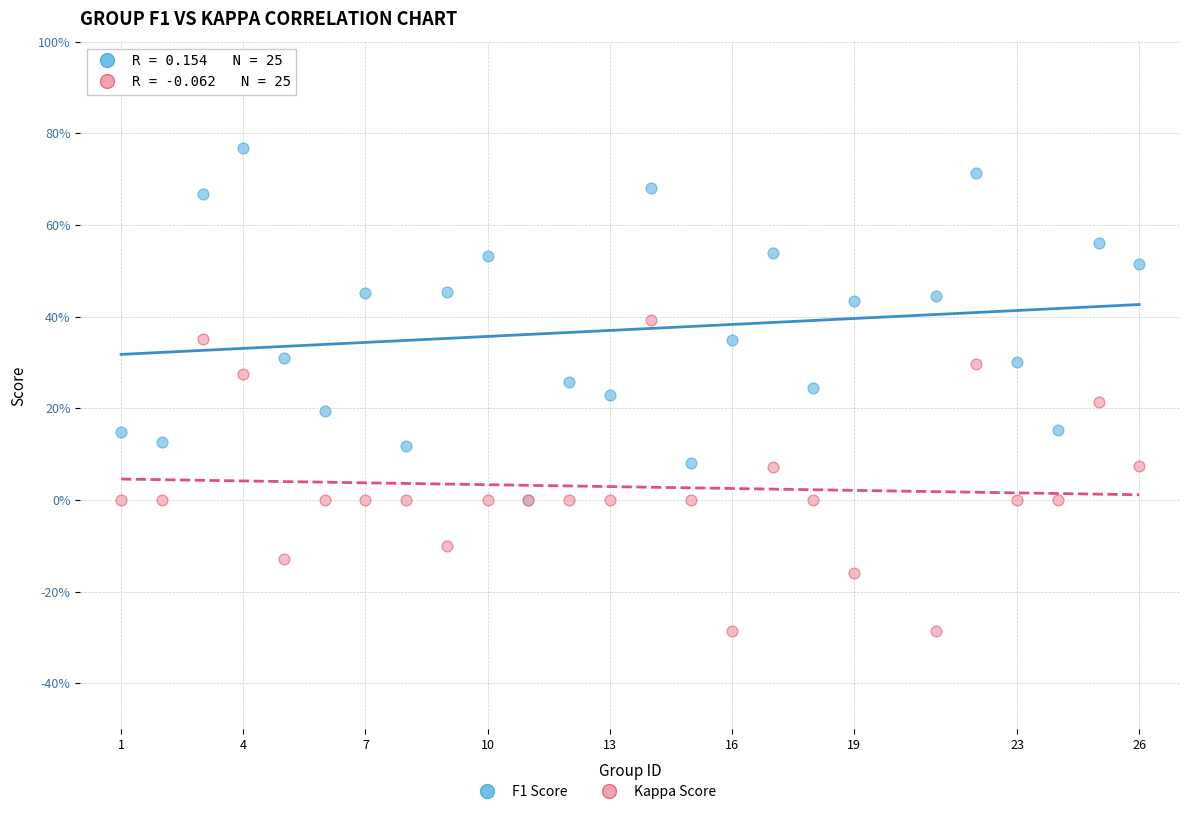

Which series reaches the maximum Y coordinate?

F1 Score